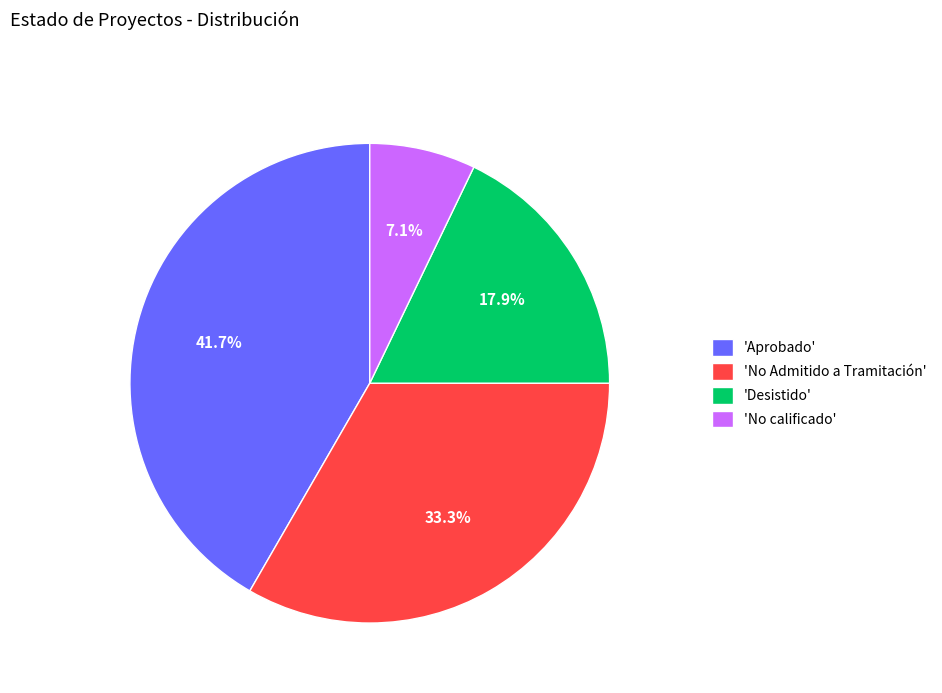

Does any single category account for the majority?

No